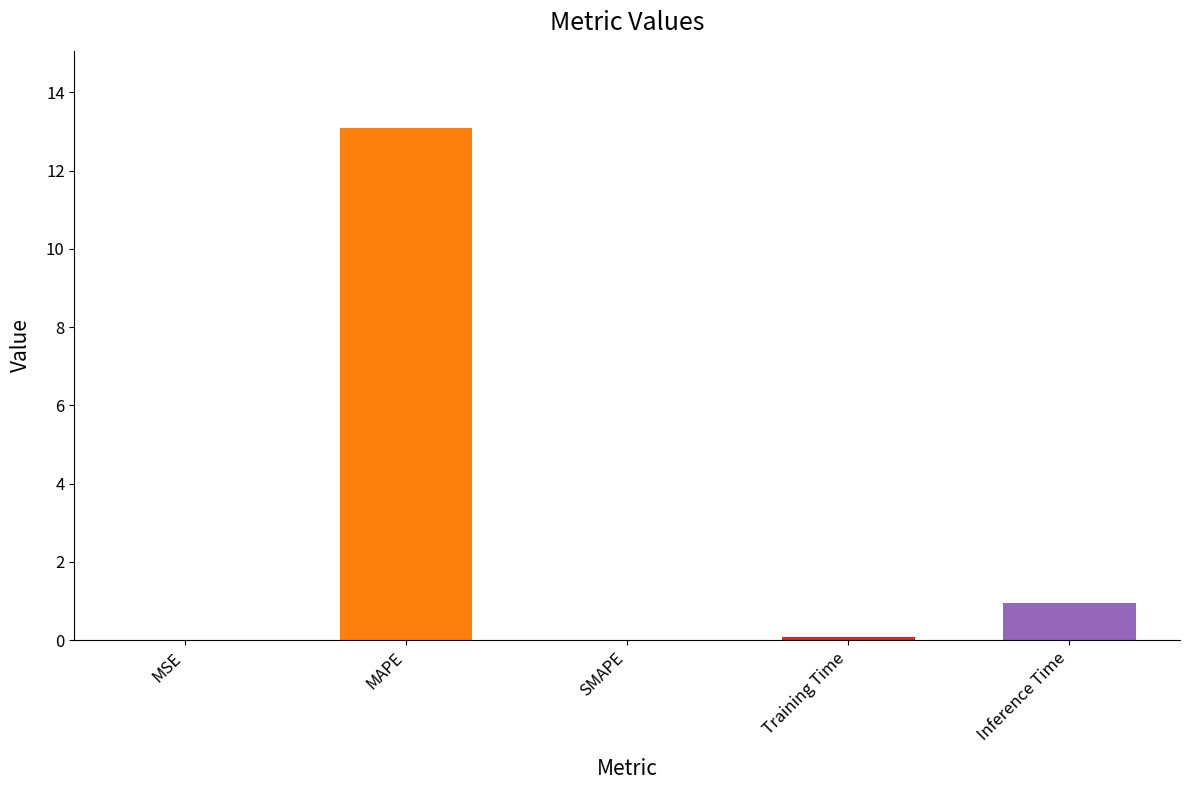

Between SMAPE and MAPE, which is larger?

MAPE